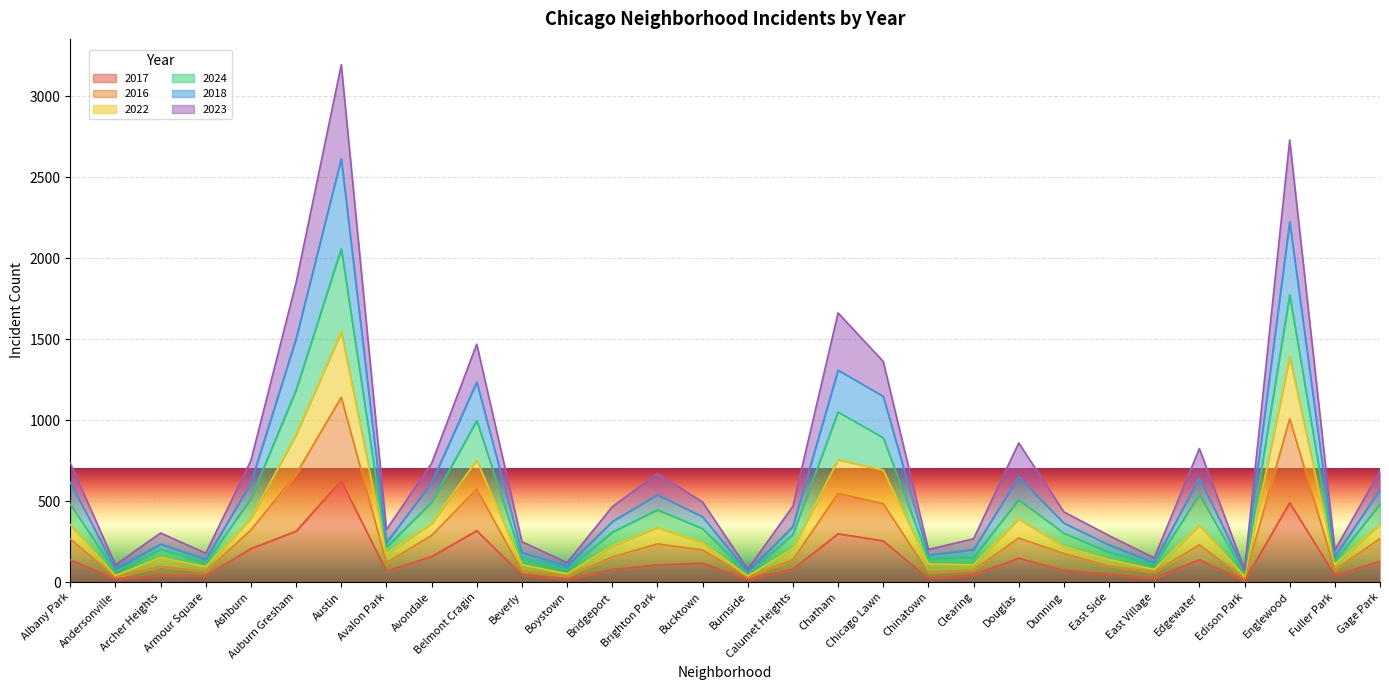

Where is 2017 nearest to the value 316?

Belmont Cragin